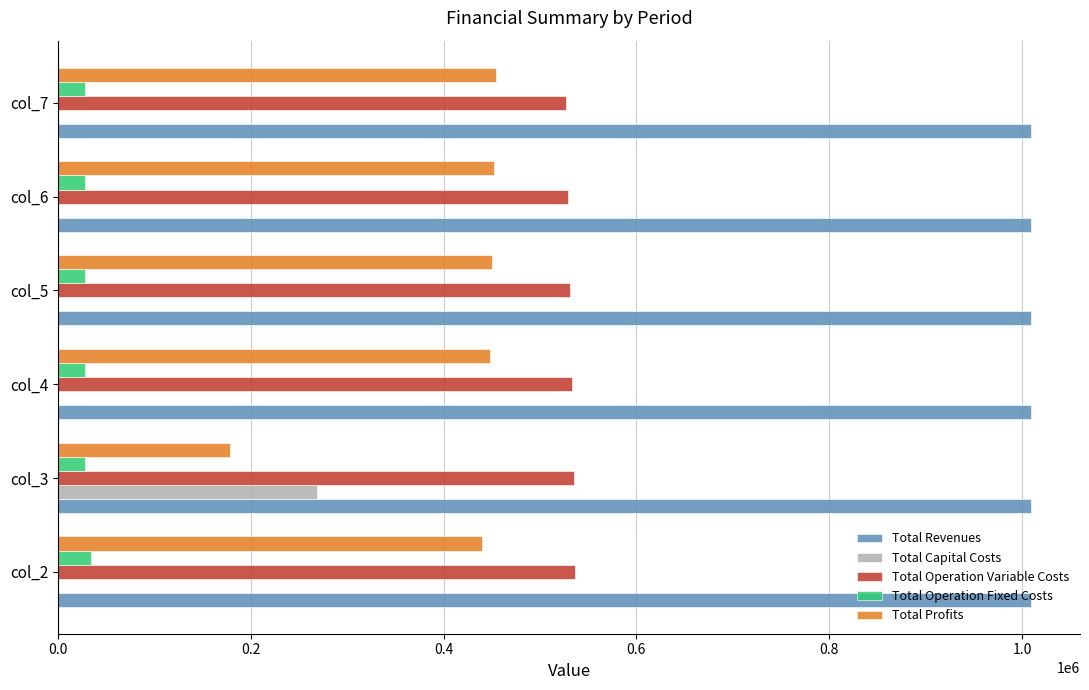

What is the sum of all Total Operation Fixed Costs values?

174863.5